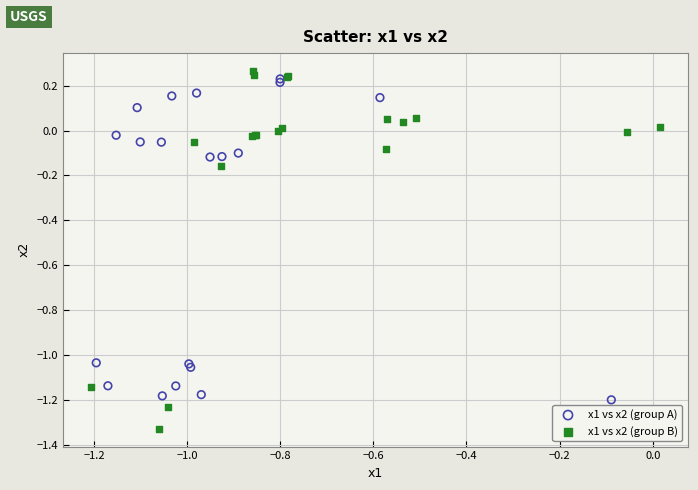

Which series reaches the minimum Y coordinate?

x1 vs x2 (group B)